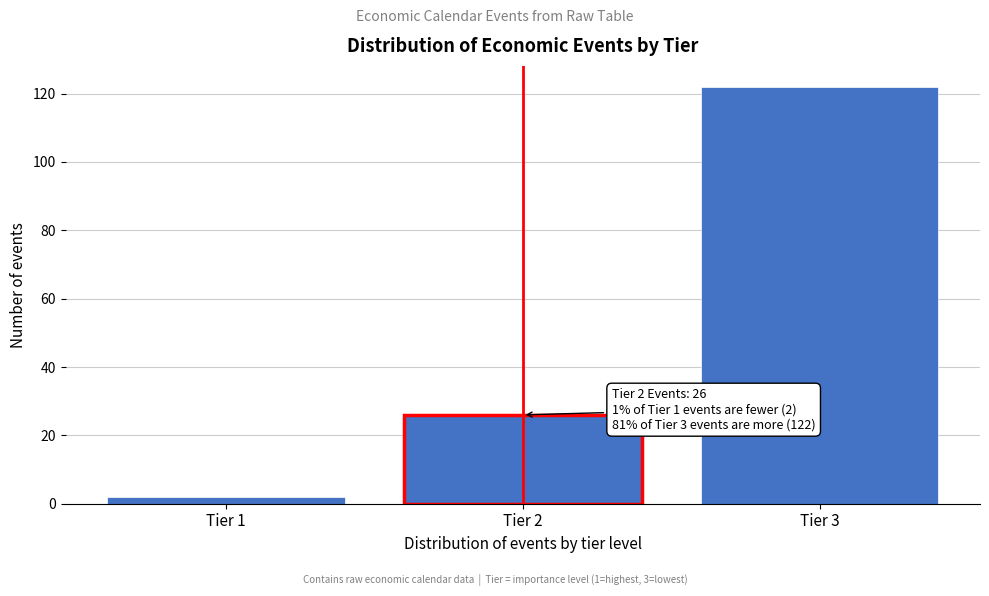

Reading left to right, list all the values displayed in this chart.

2	26	122